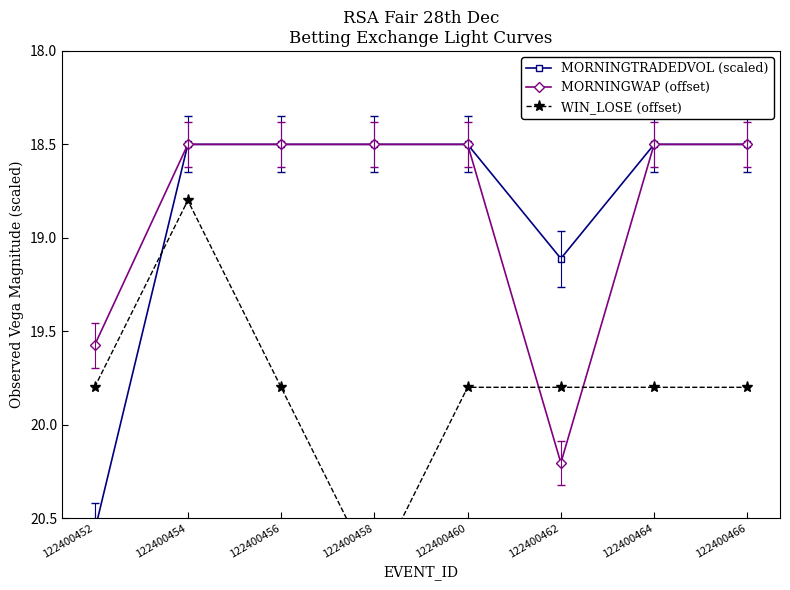

Is it true that MORNINGWAP (offset) equals 18.5 at 122400466?

True